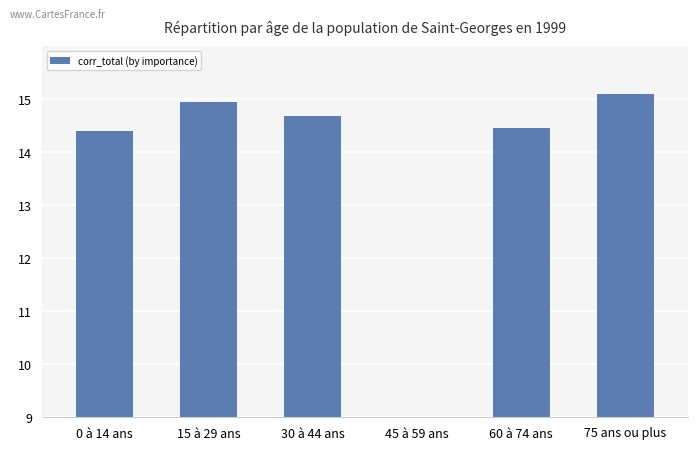

Reading right to left, extract all data points from this chart.

15.1	14.5	9.0	14.7	15.0	14.4